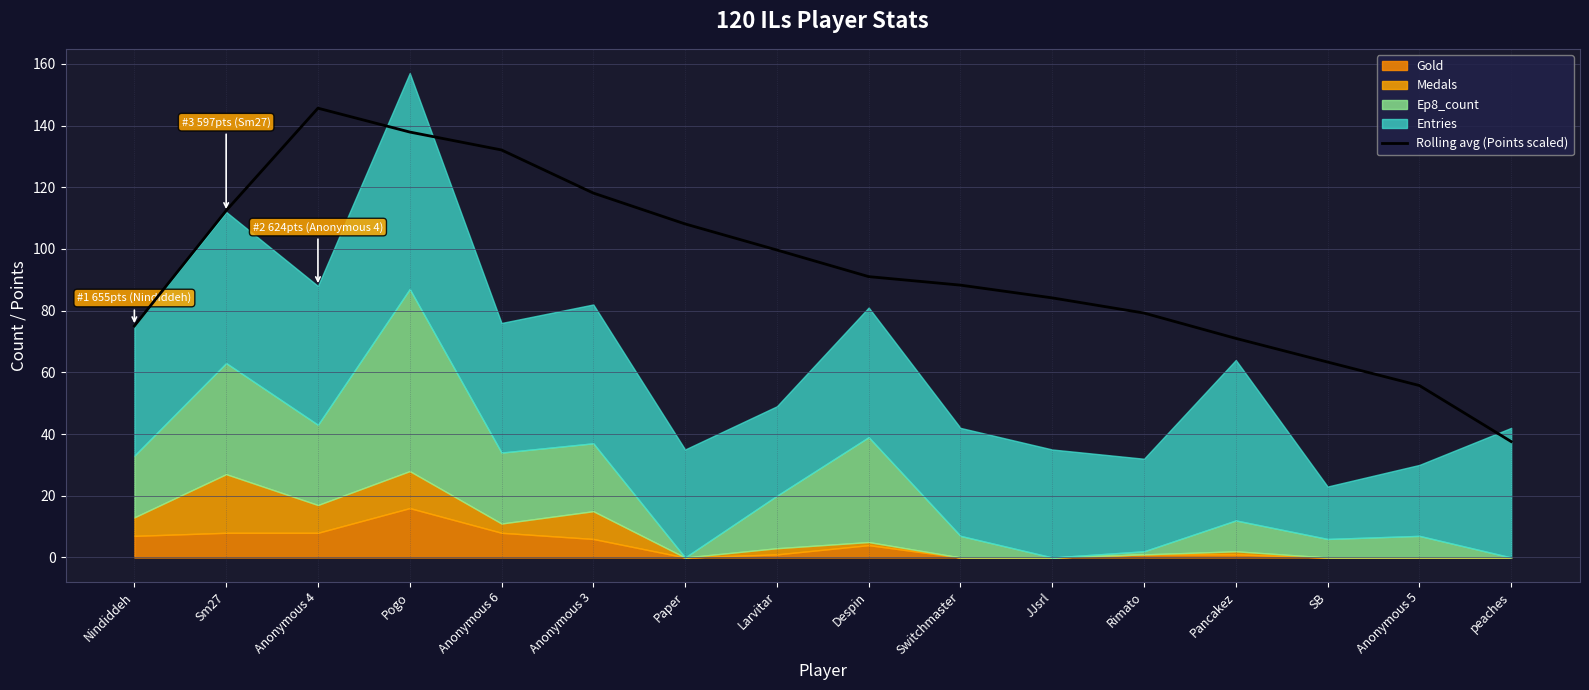

True or false: the data has more than 2 interior local peaks.

False